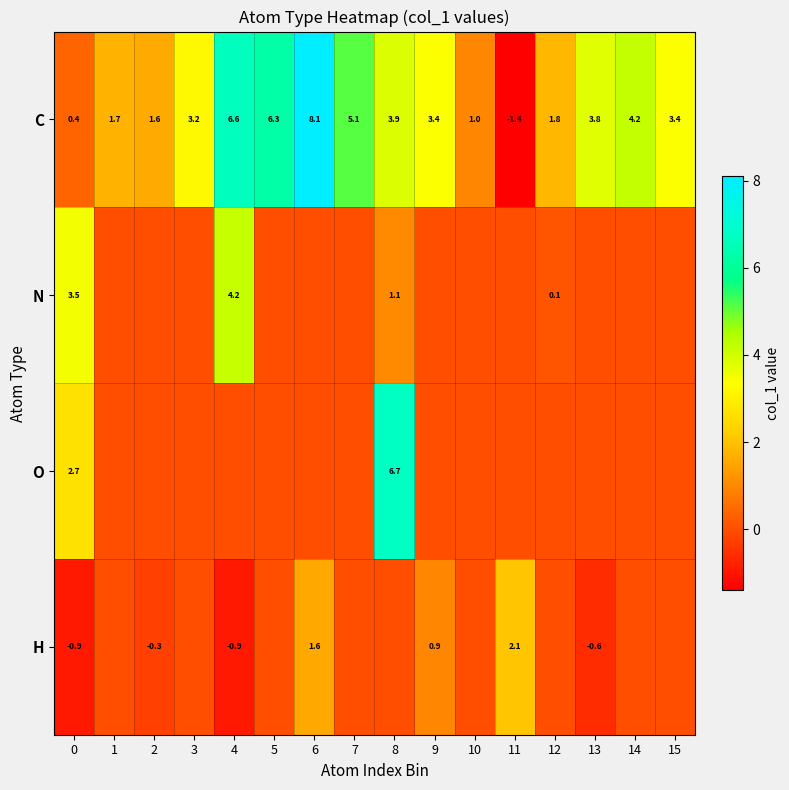

The value of C at 2 is 1.6. True or false?

True